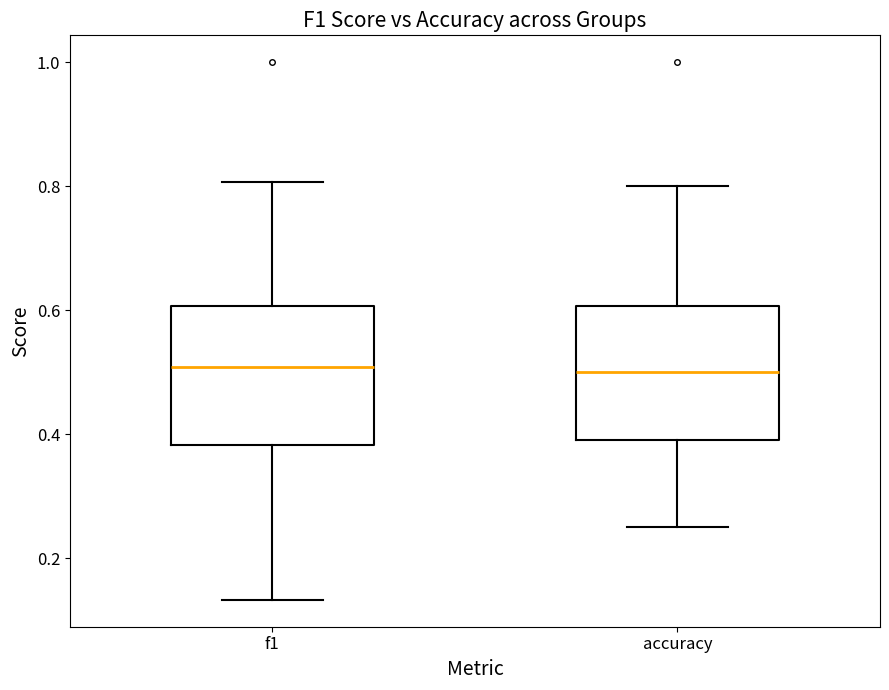

Reading left to right, transcribe this box plot: for each box, give where its median line is, the range the box spans, and where its two whiskers end, as read against the y-axis. The values are not printed on the chart, so give them approximately, as read against the axis.

f1: median 0.50, box 0.38 to 0.60, whiskers 0.14 to 0.80
accuracy: median 0.50, box 0.40 to 0.60, whiskers 0.26 to 0.80